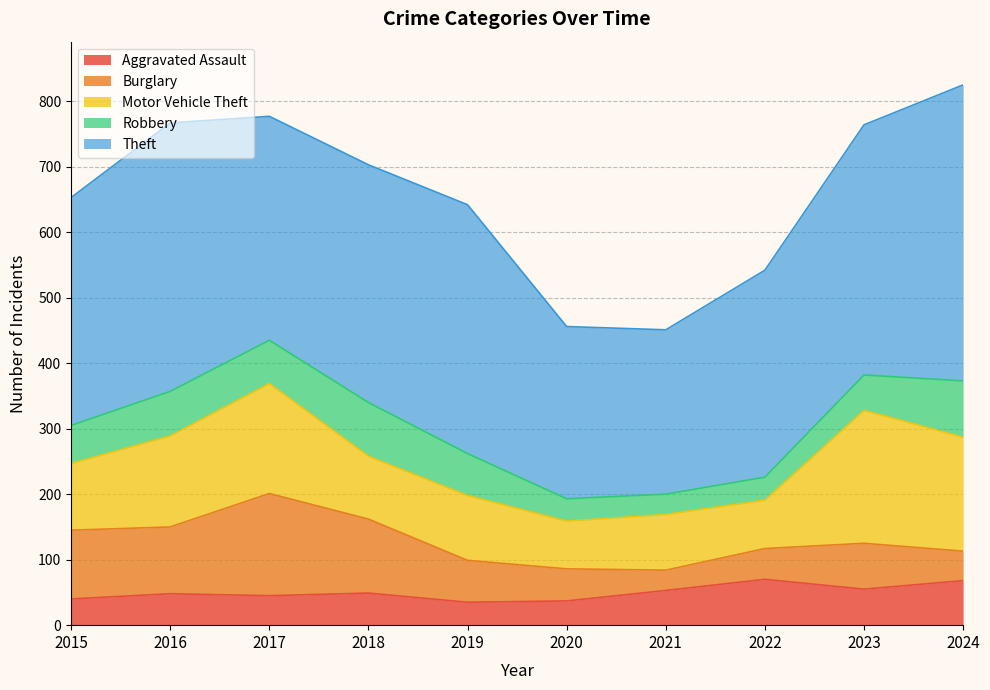

At which label does Theft first exceed 363?

2016